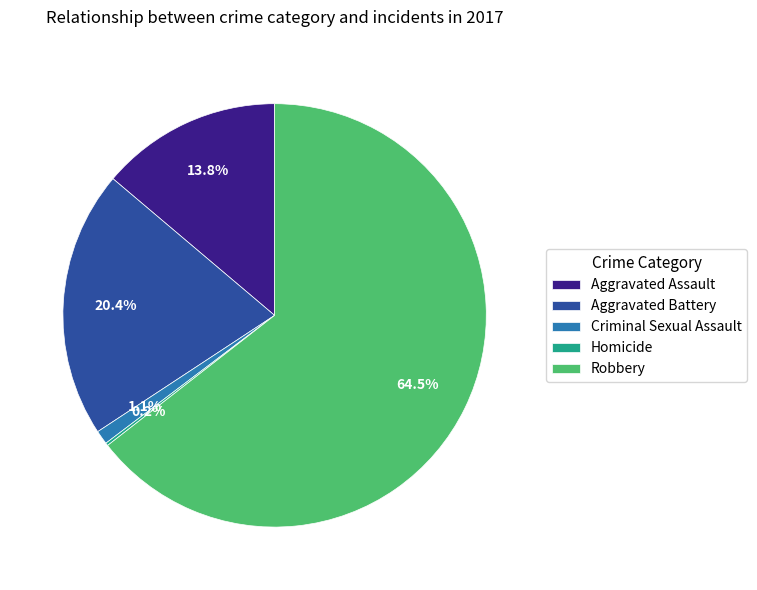

Between Aggravated Battery and Criminal Sexual Assault, which is larger?

Aggravated Battery